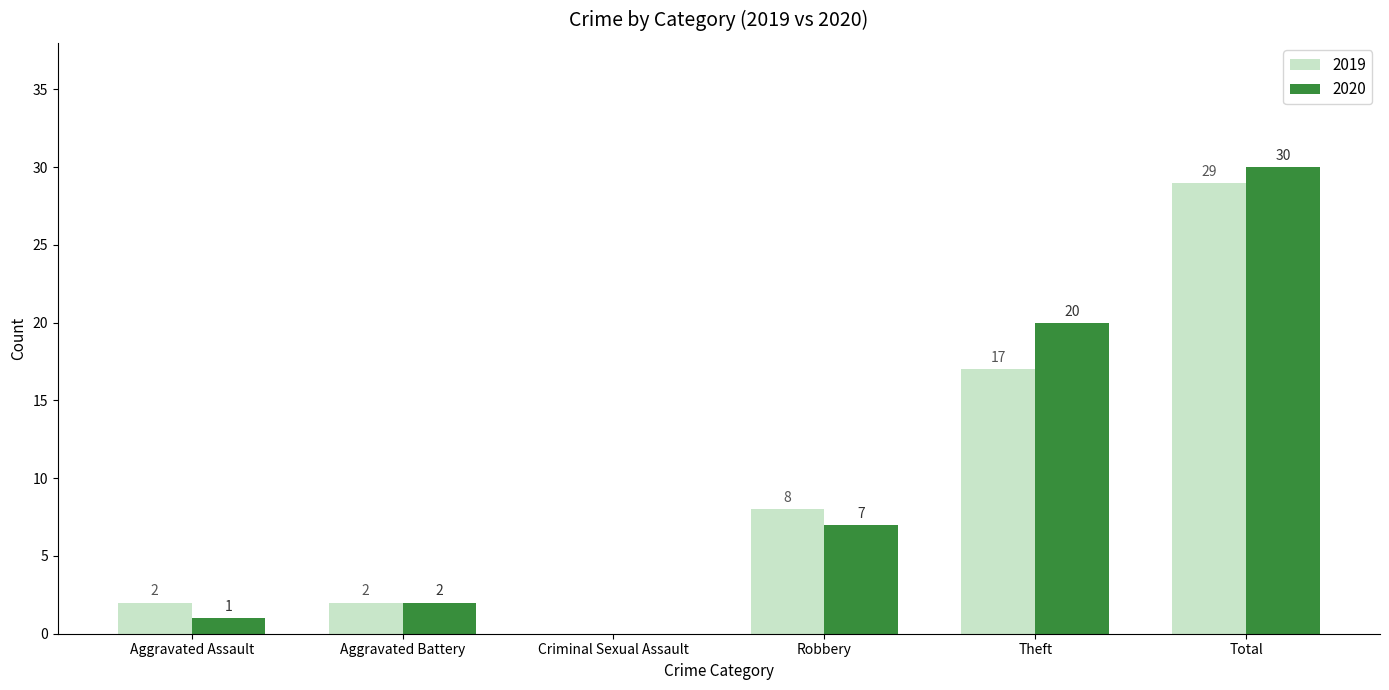

How many values in 2020 are above zero?

5